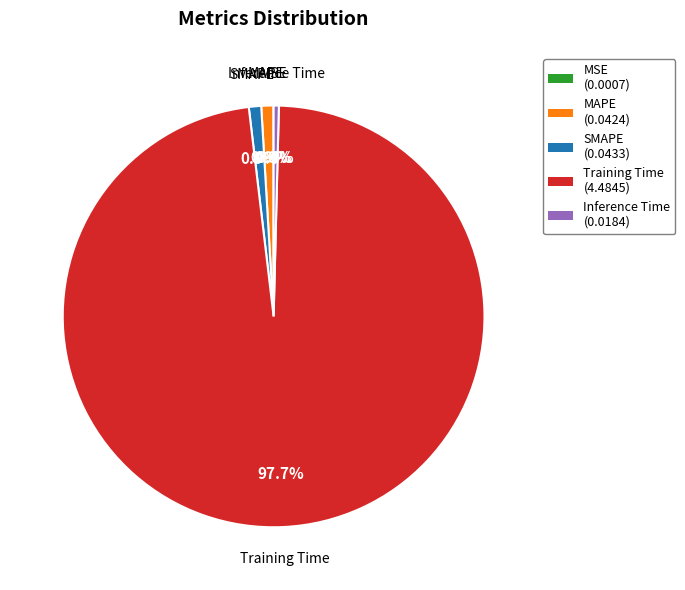

What is the largest slice in the pie chart?

Training Time